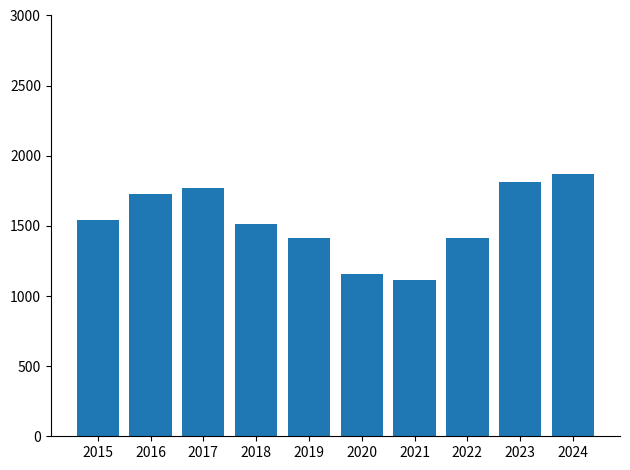

How many categories are shown in the chart?

10